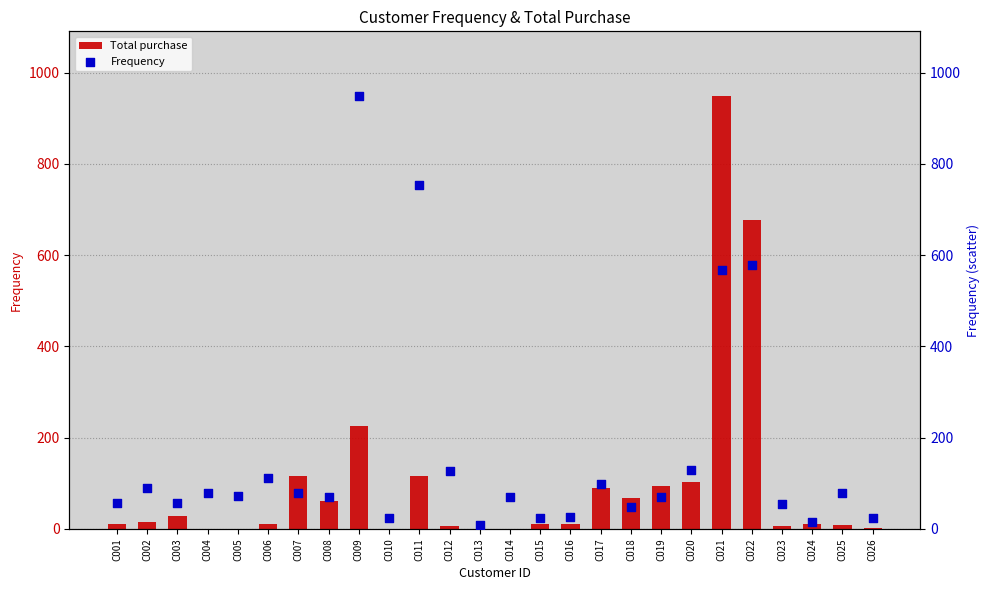

What are all the series names shown in the legend?

Total purchase, Frequency